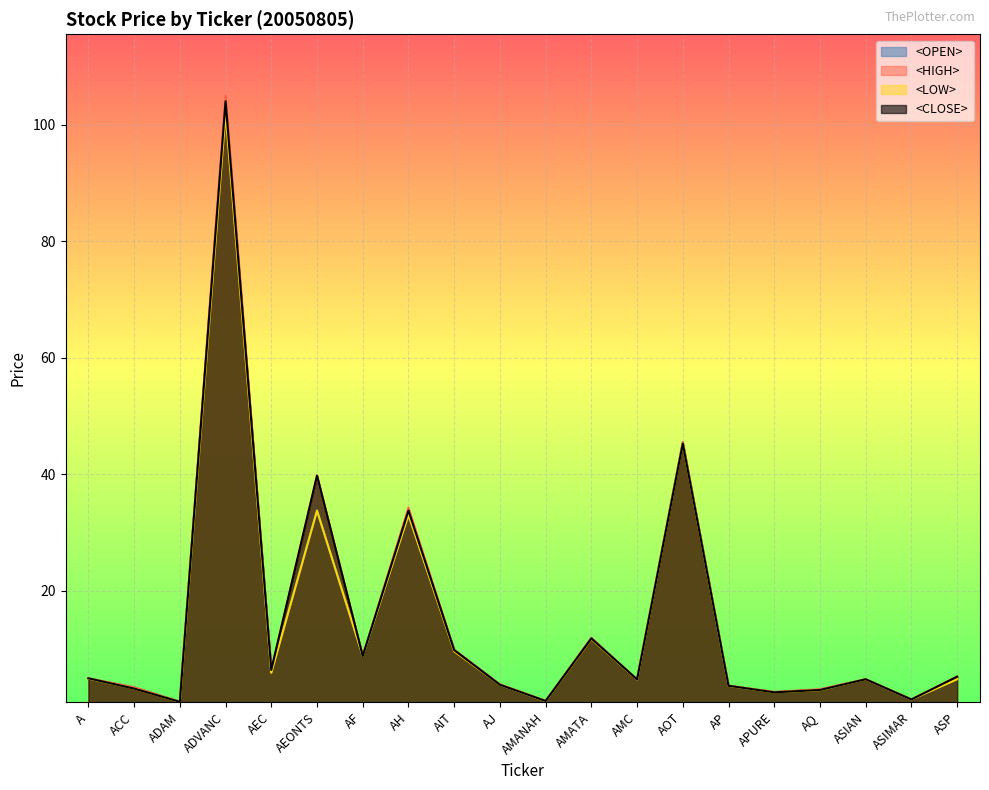

What is the difference between the maximum and second lowest values in the <HIGH> series?

103.9